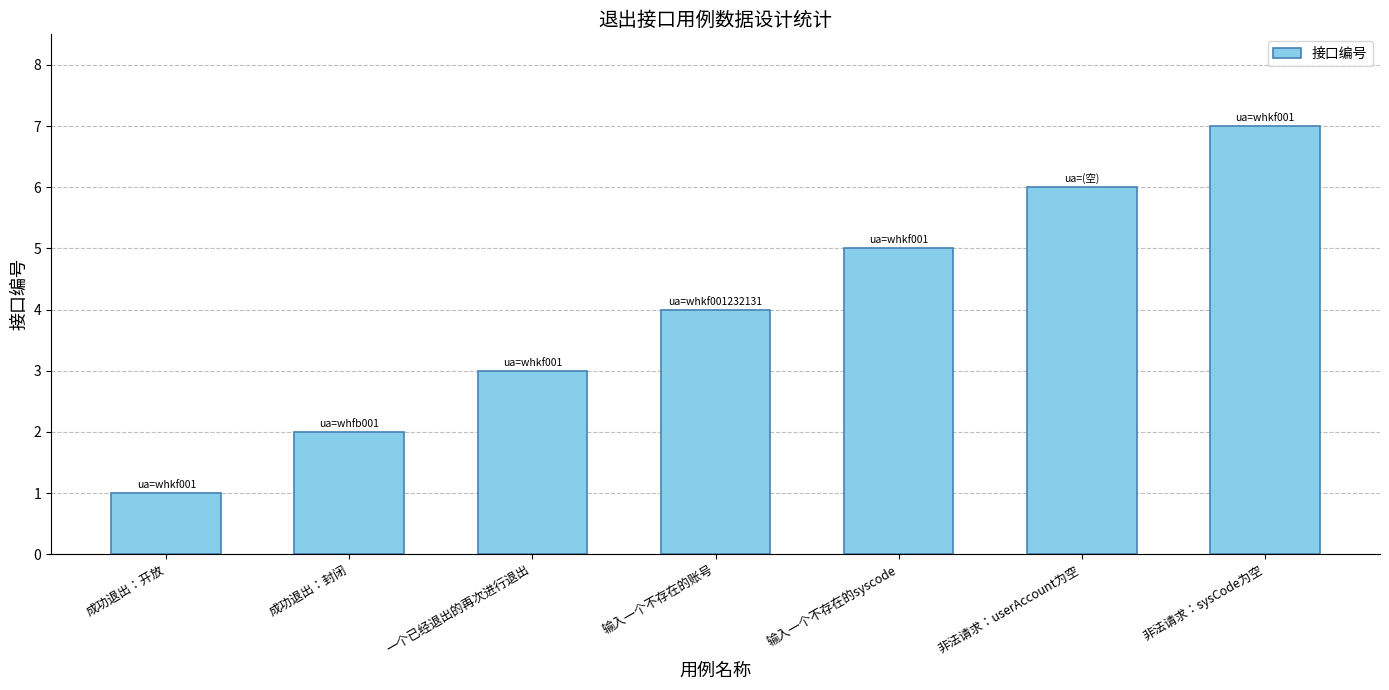

How many values are below 4?

3